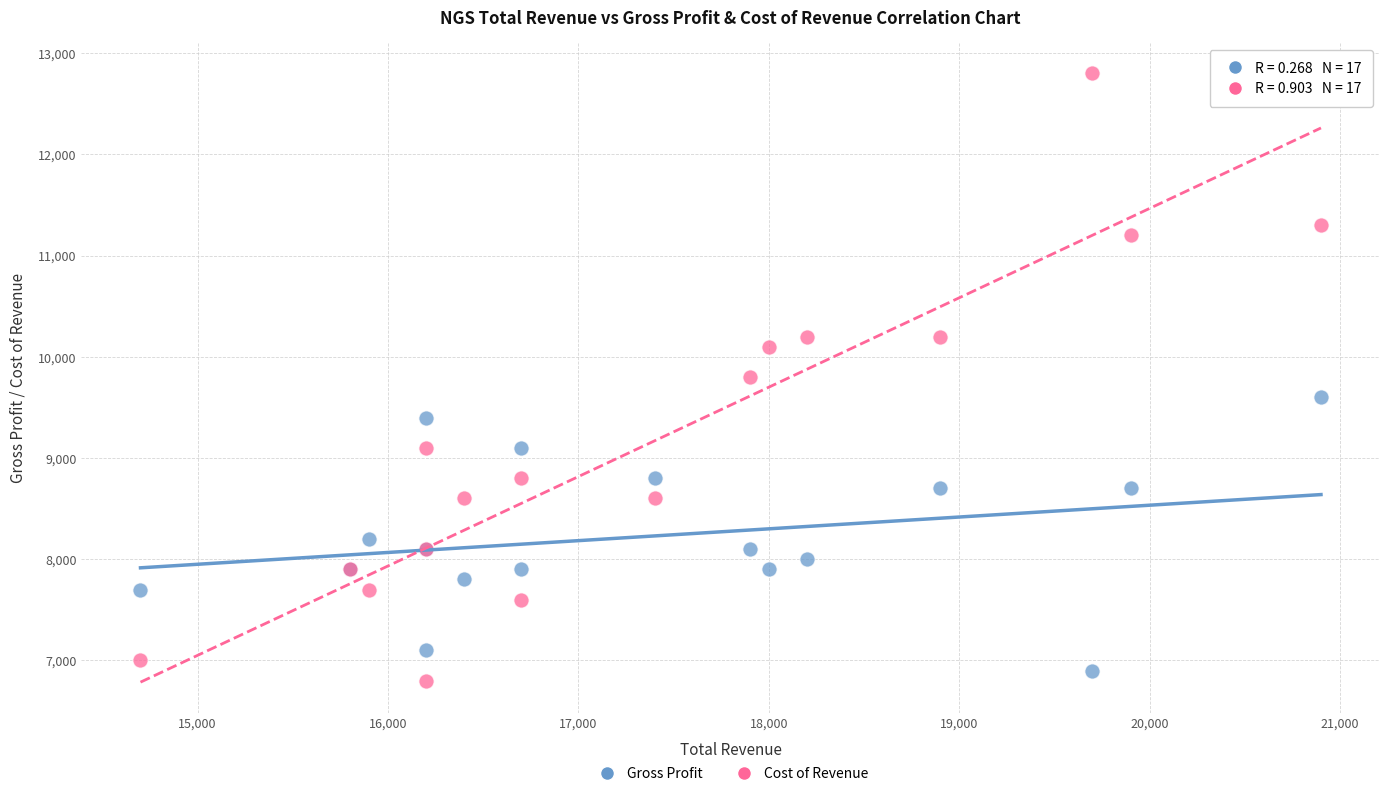

What is the X range (max minus min) for the scatter plot?

6200